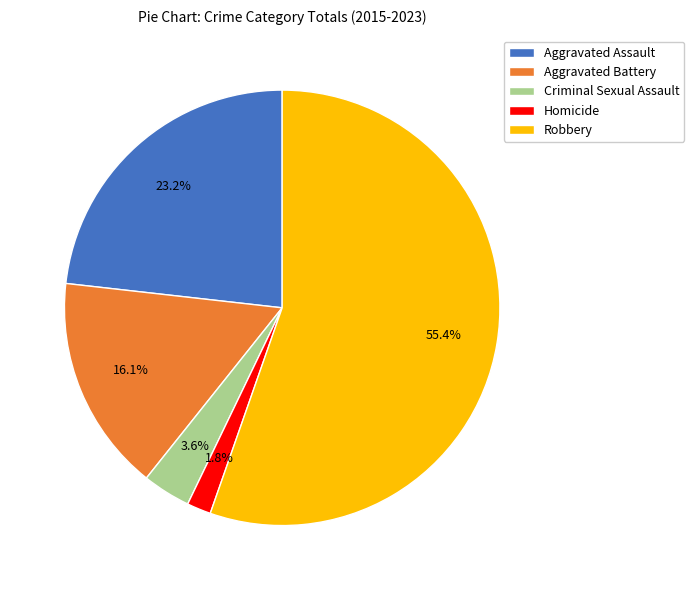

How many slices are in this pie chart?

5